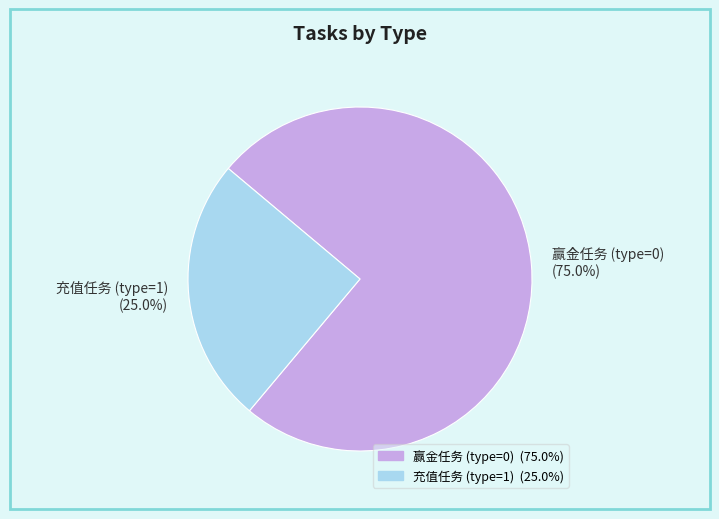

What is the largest slice in the pie chart?

赢金任务 (type=0)